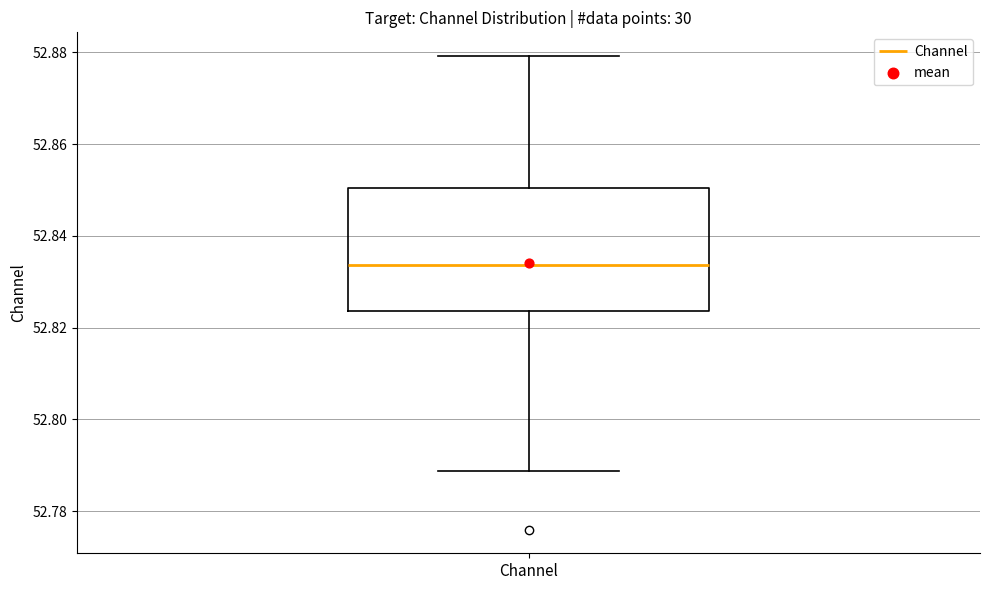

Transcribe this box plot: give where the median line is, the range the box spans, and where the two whiskers end, as read against the y-axis. The values are not printed on the chart, so give them approximately, as read against the axis.

median 52.834, box 52.824 to 52.850, whiskers 52.788 to 52.880